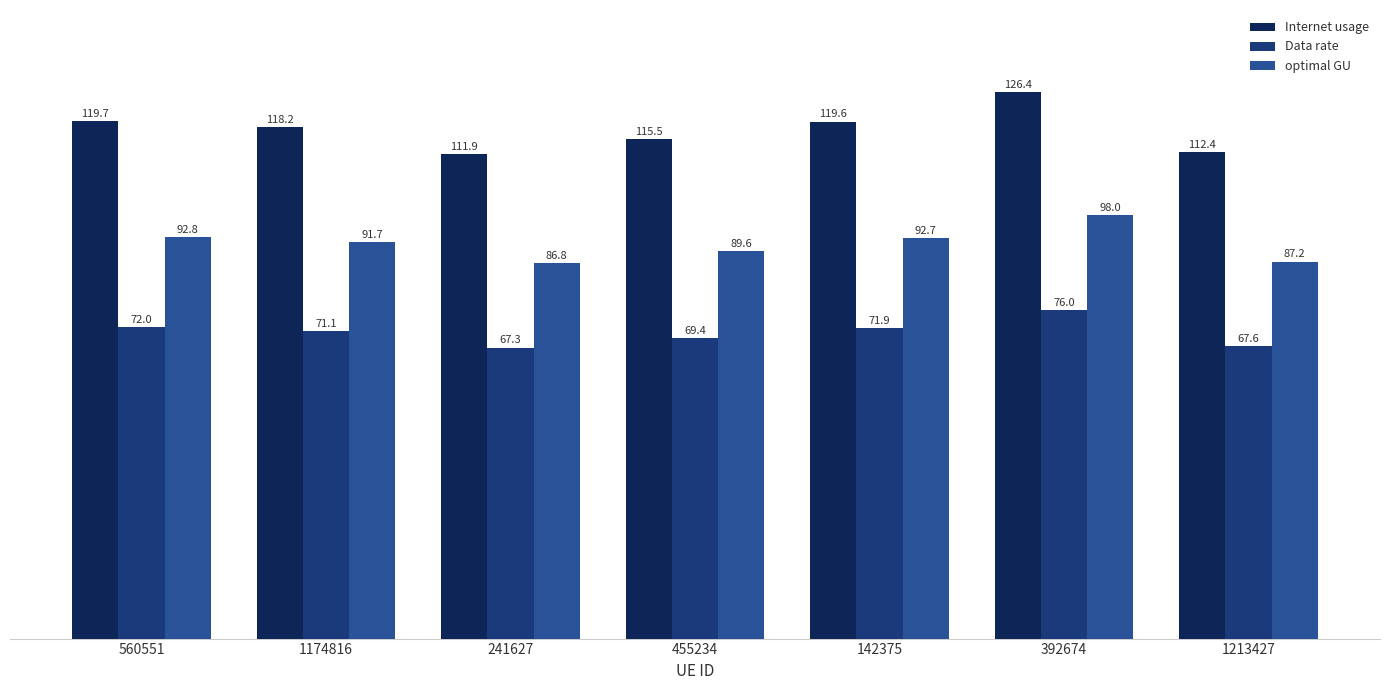

What is the value of the optimal GU bar at the 5th from the left?

92.7